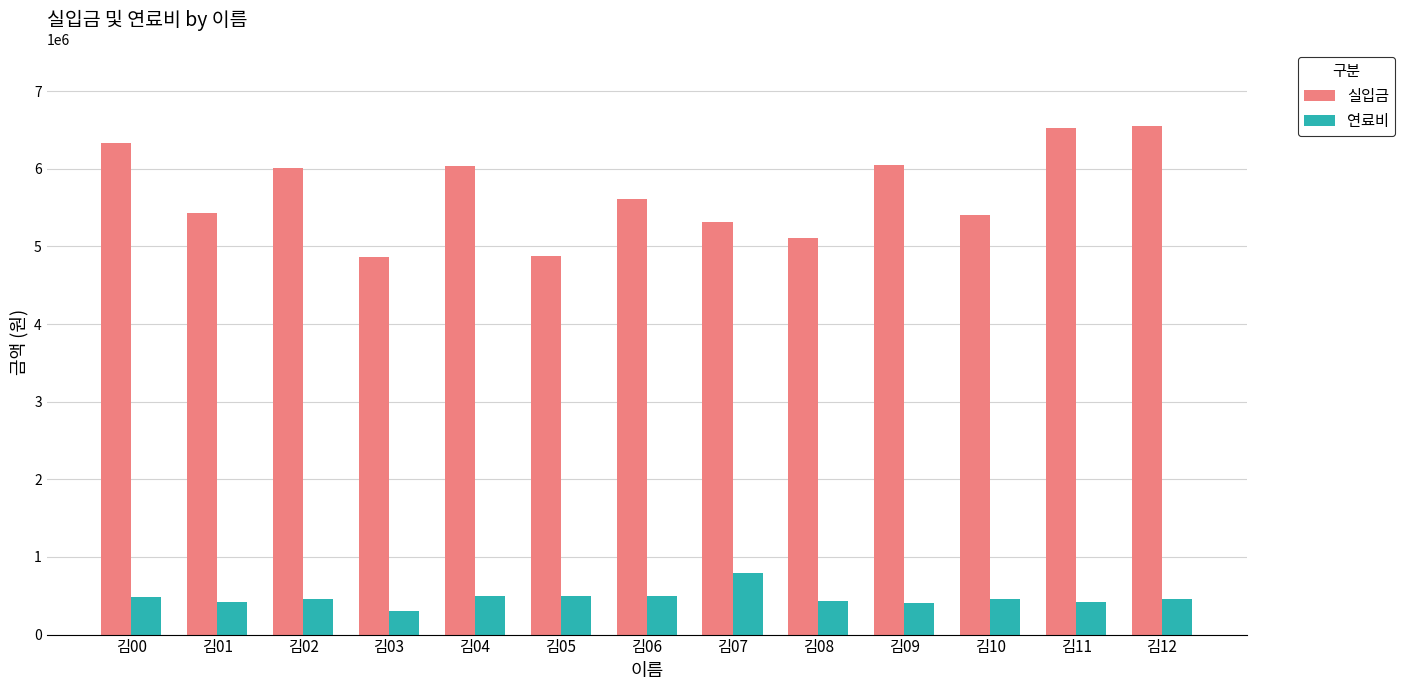

Which series has the widest spread of values?

실입금